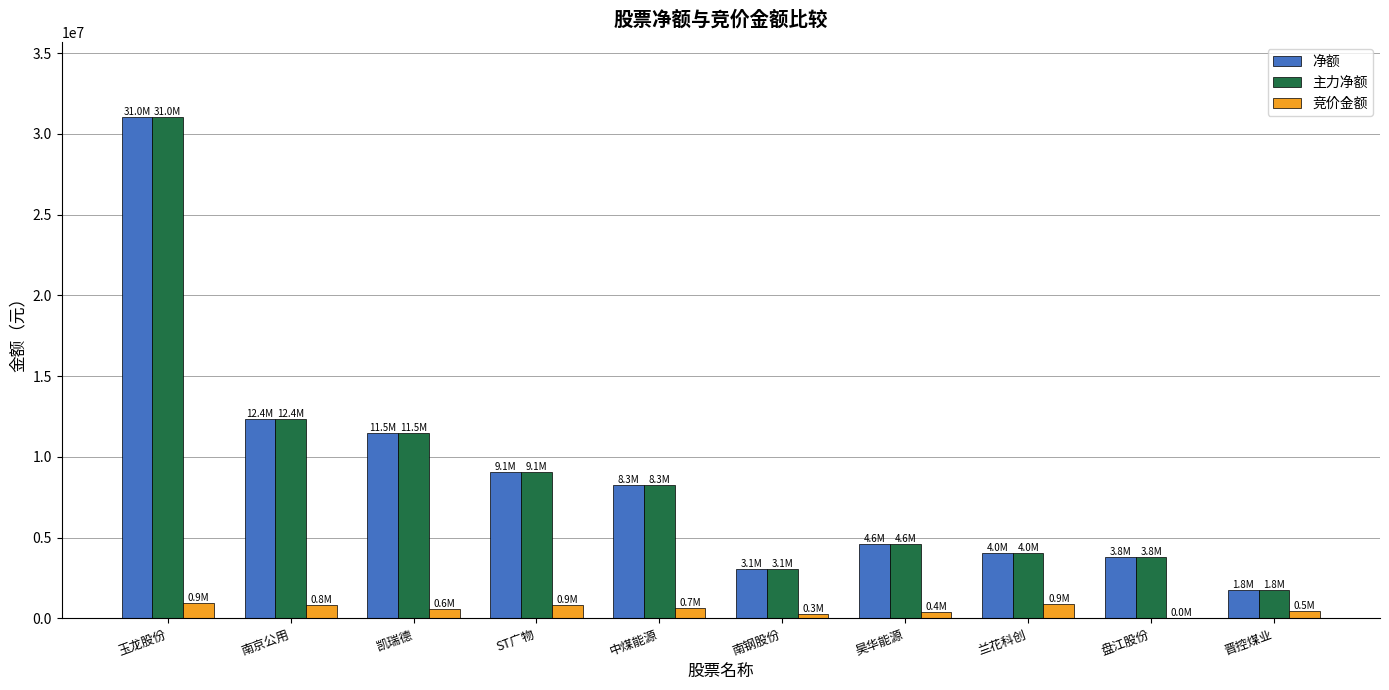

True or false: 净额 has a value of 12369044 at 南京公用.

True